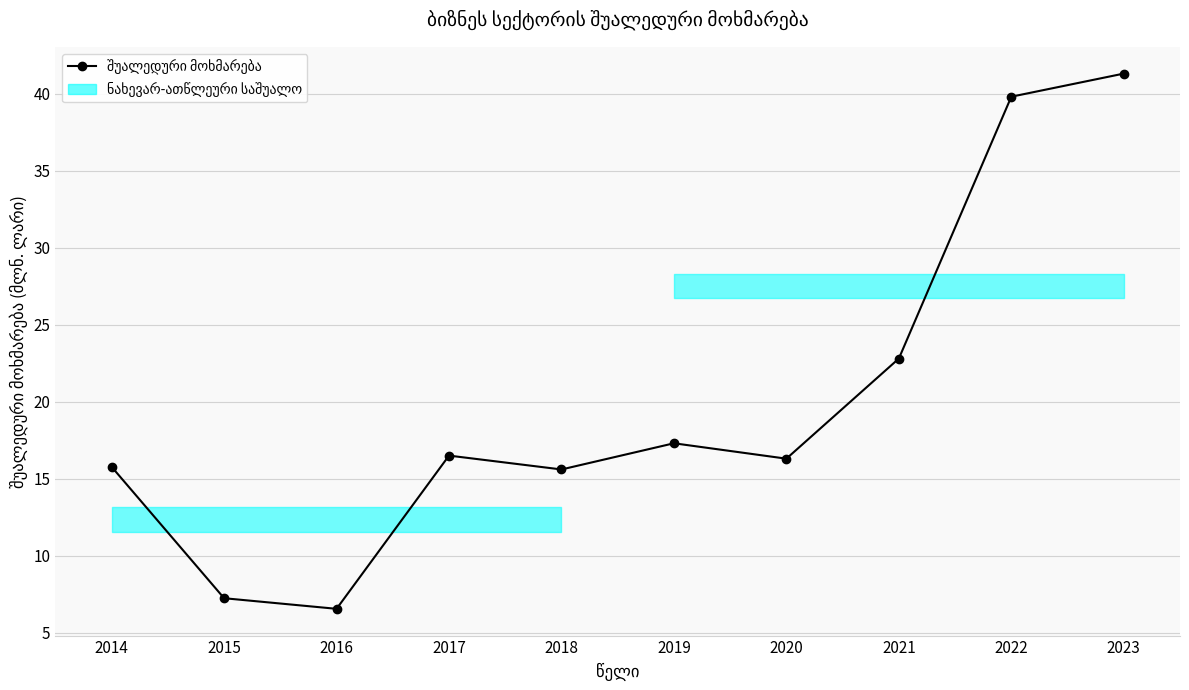

At which category does the chart reach its peak across all series?

2023